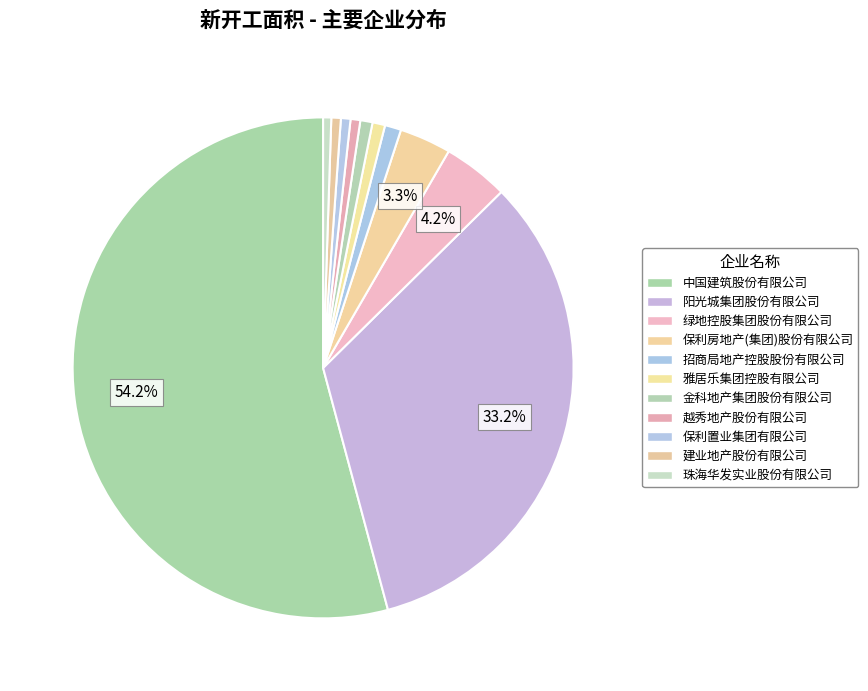

Is 珠海华发实业股份有限公司 the majority of the pie?

No